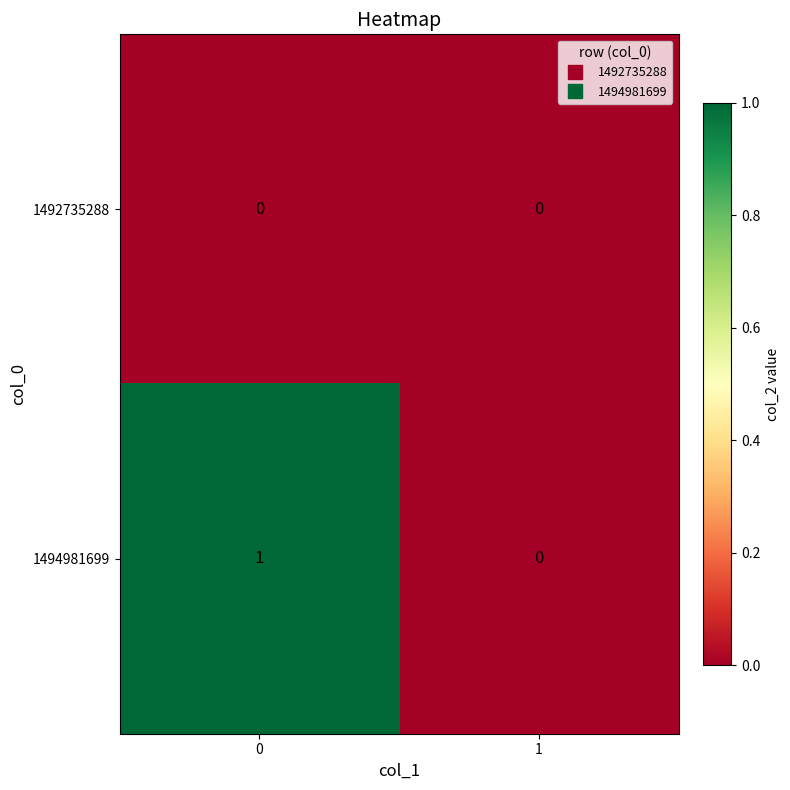

Reading left to right, list all the values displayed in this chart.

1492735288: 0=0	1=0
1494981699: 0=1	1=0